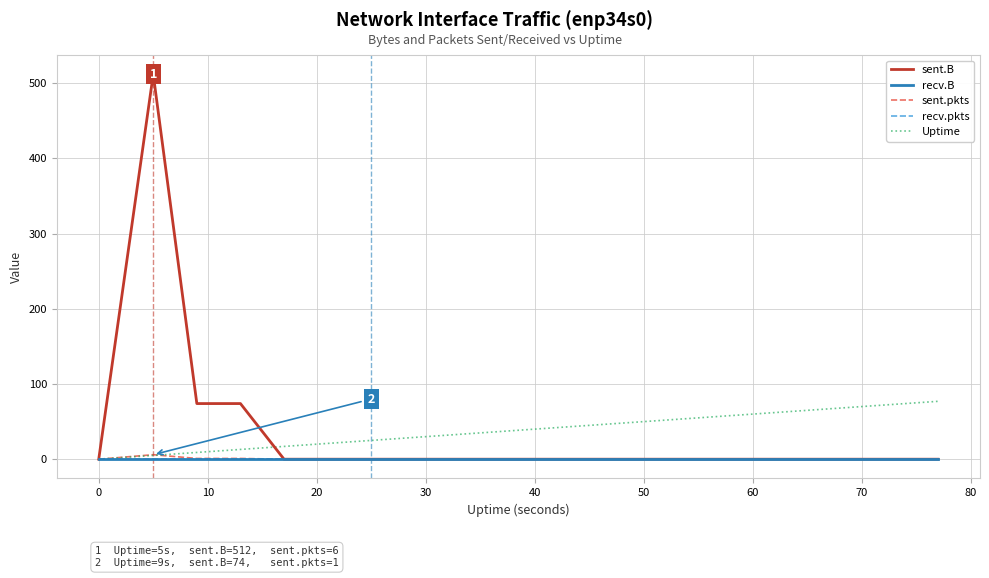

Is this an area chart (filled region under the line)?

No